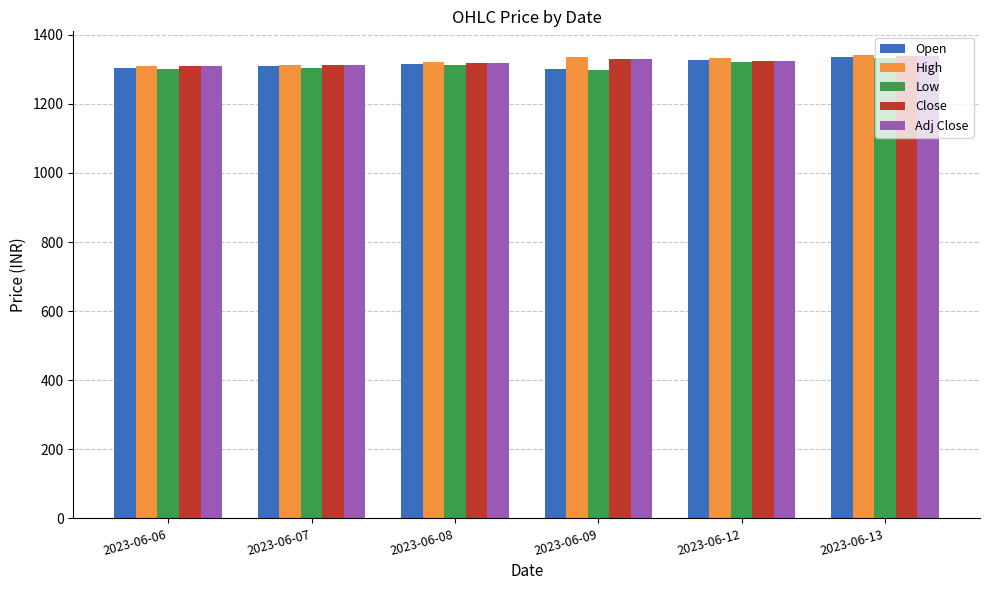

Is the value of Open at 2023-06-13 greater than the value of Adj Close at 2023-06-08?

Yes